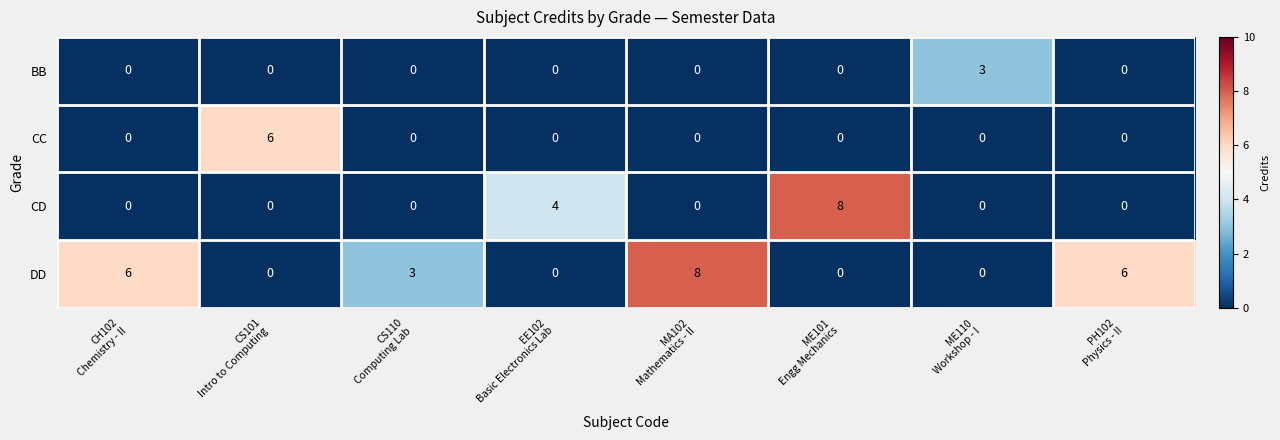

Which series has the largest total across all categories?

DD